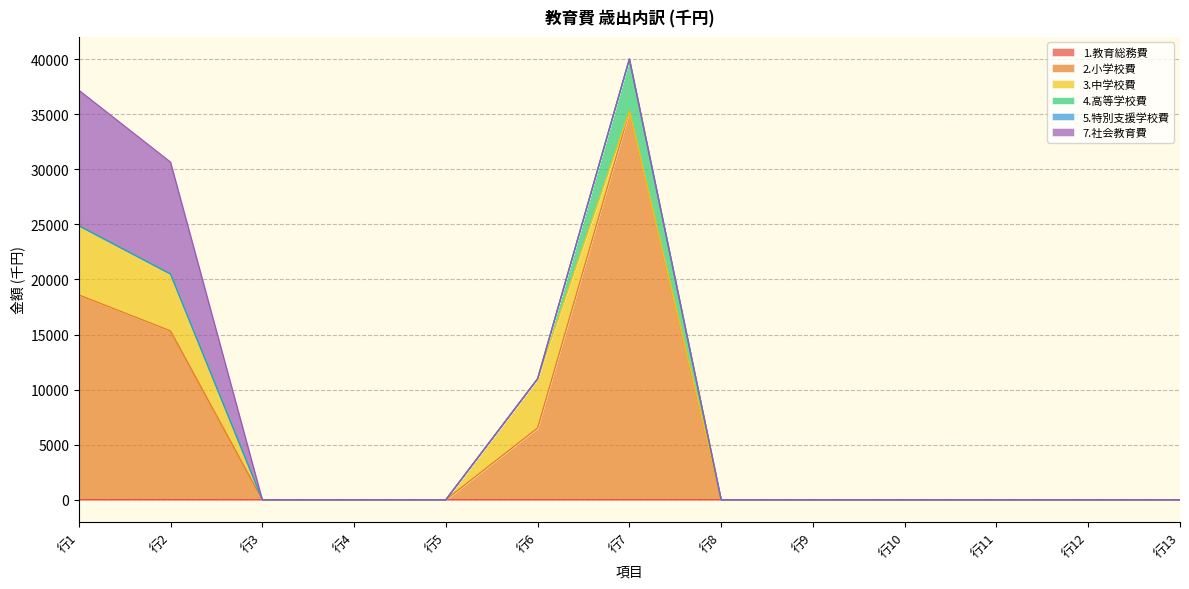

The 5.特別支援学校費 series shows 0 at 費_4. True or false?

True